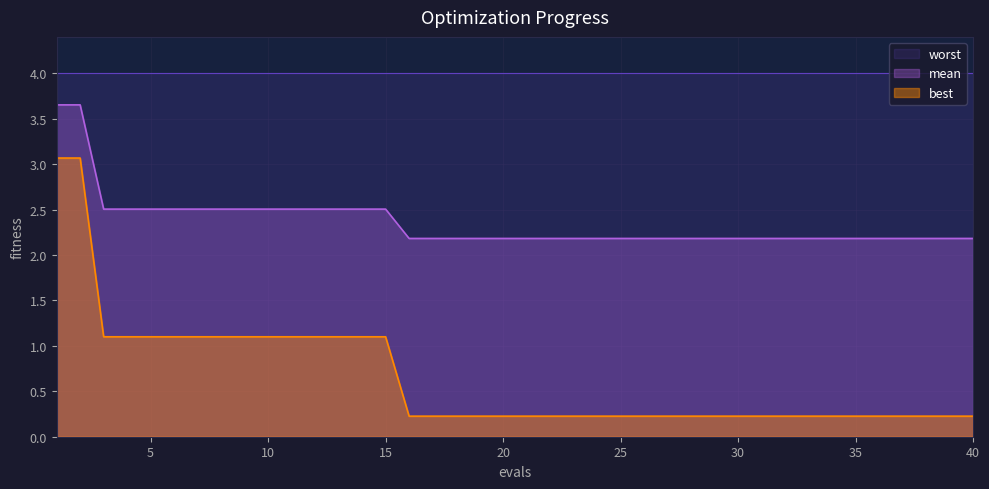

True or false: best and mean intersect in this chart.

False